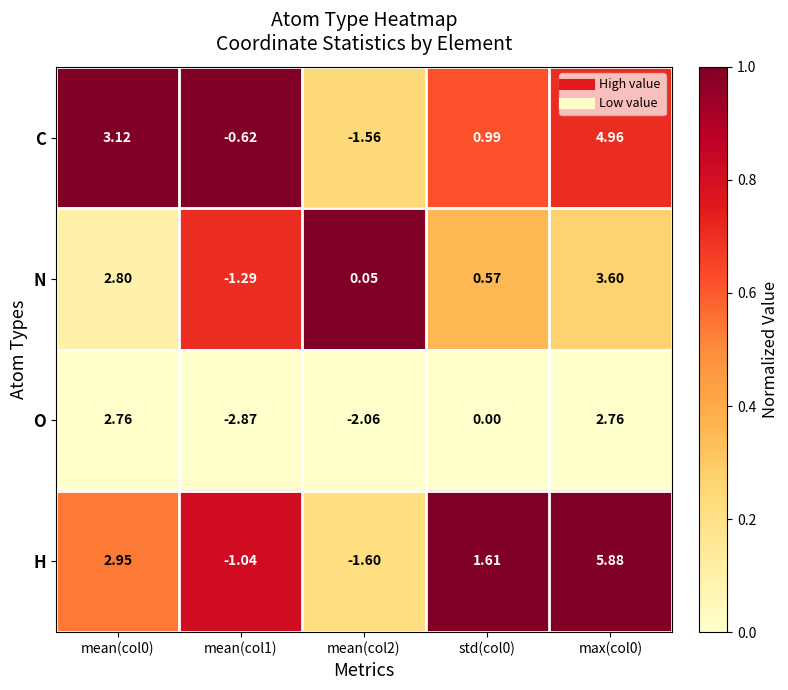

Rank the series by their maximum value, from lowest to highest.

O, N, C, H